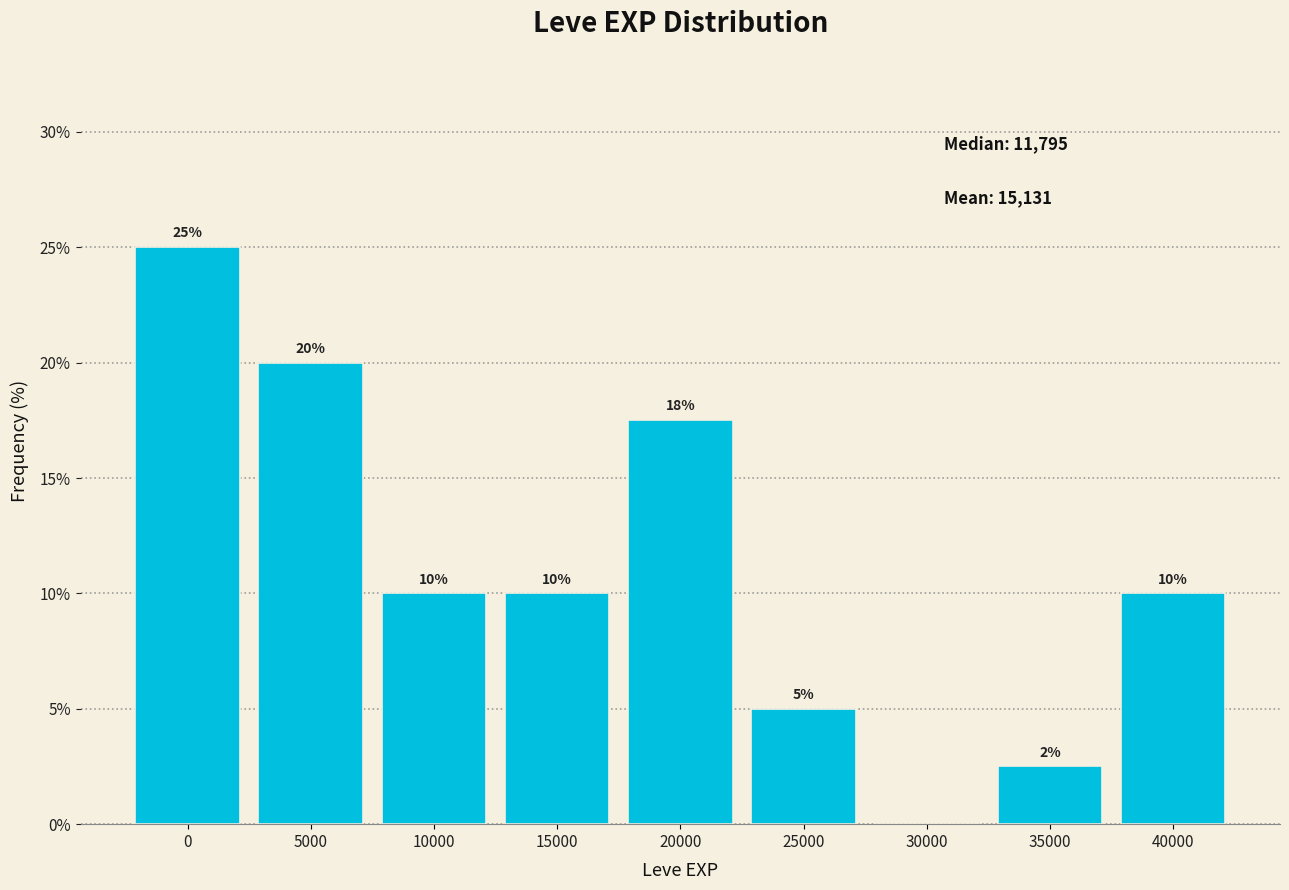

What is the change in value from 0 to 15000?

-15.0